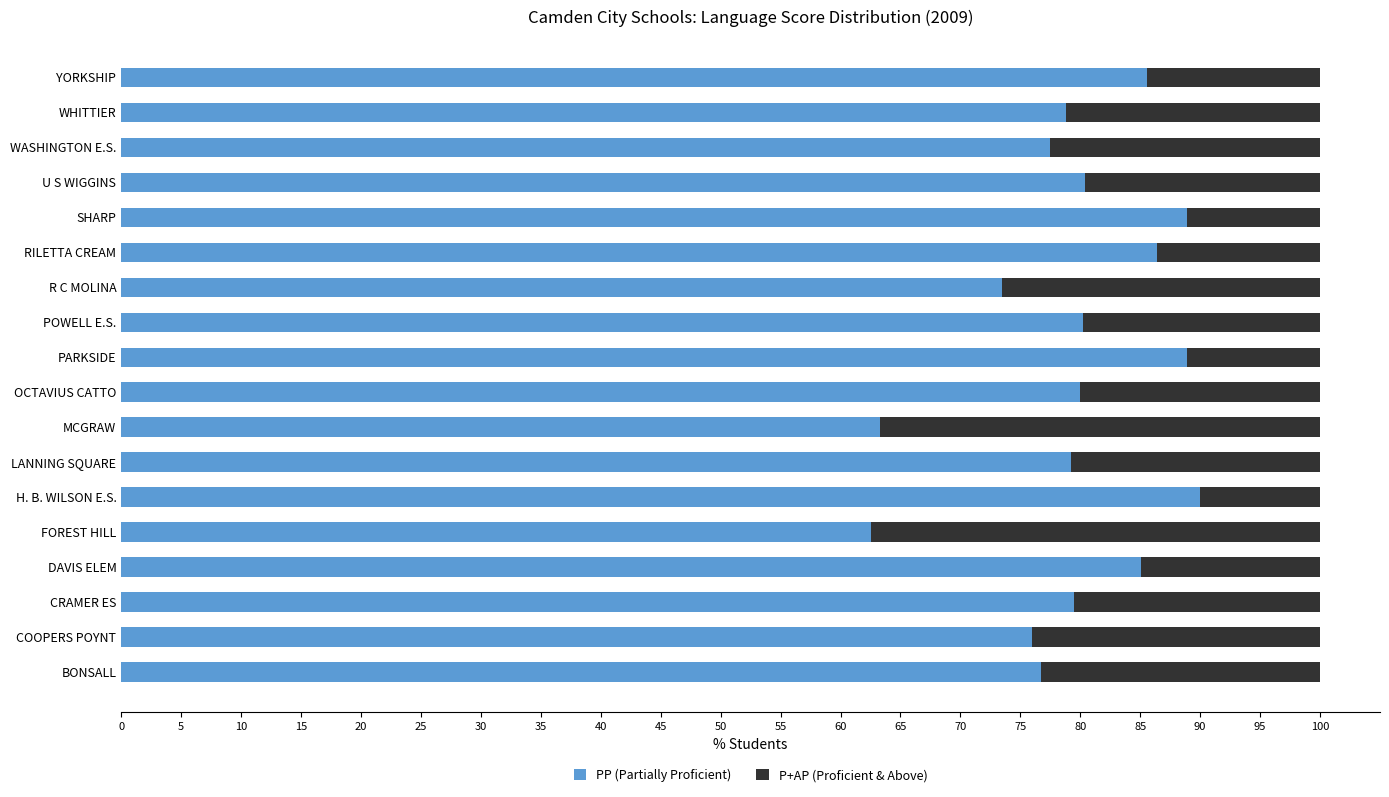

What is the minimum value for PP (Partially Proficient)?

62.5